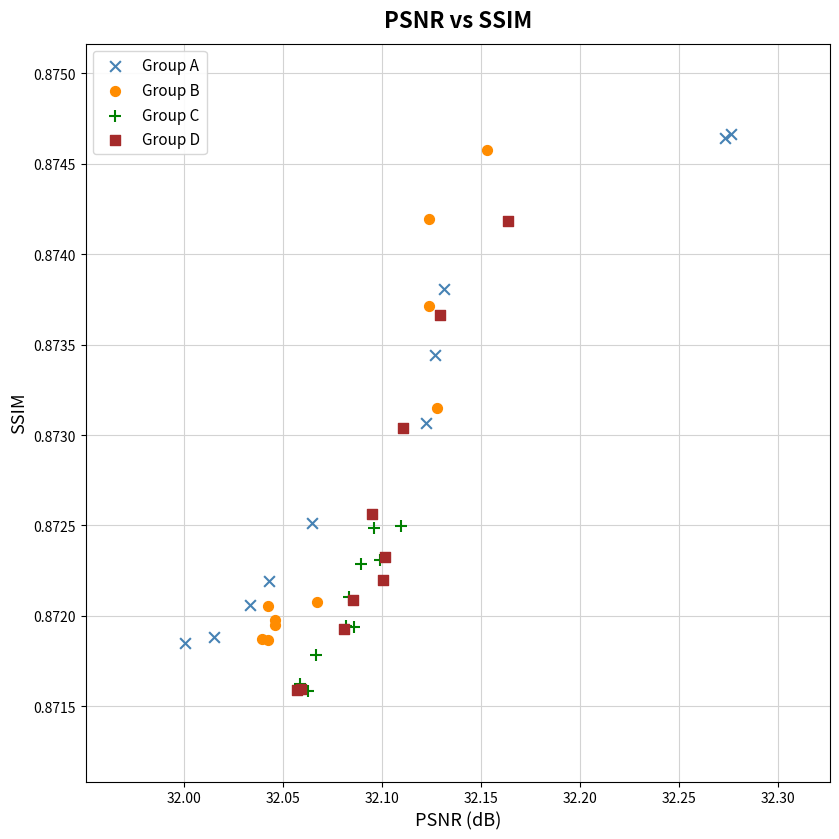

What are all the series names shown in the legend?

Group A, Group B, Group C, Group D